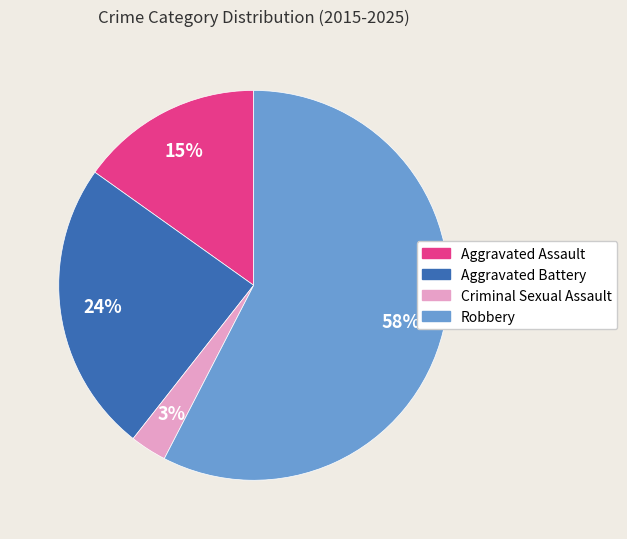

Is there any slice that represents more than half of the pie?

Yes